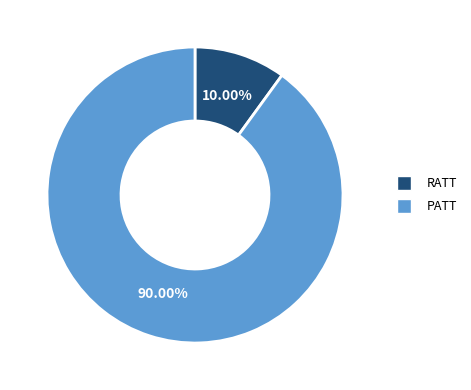

Which slice is the largest?

PATT